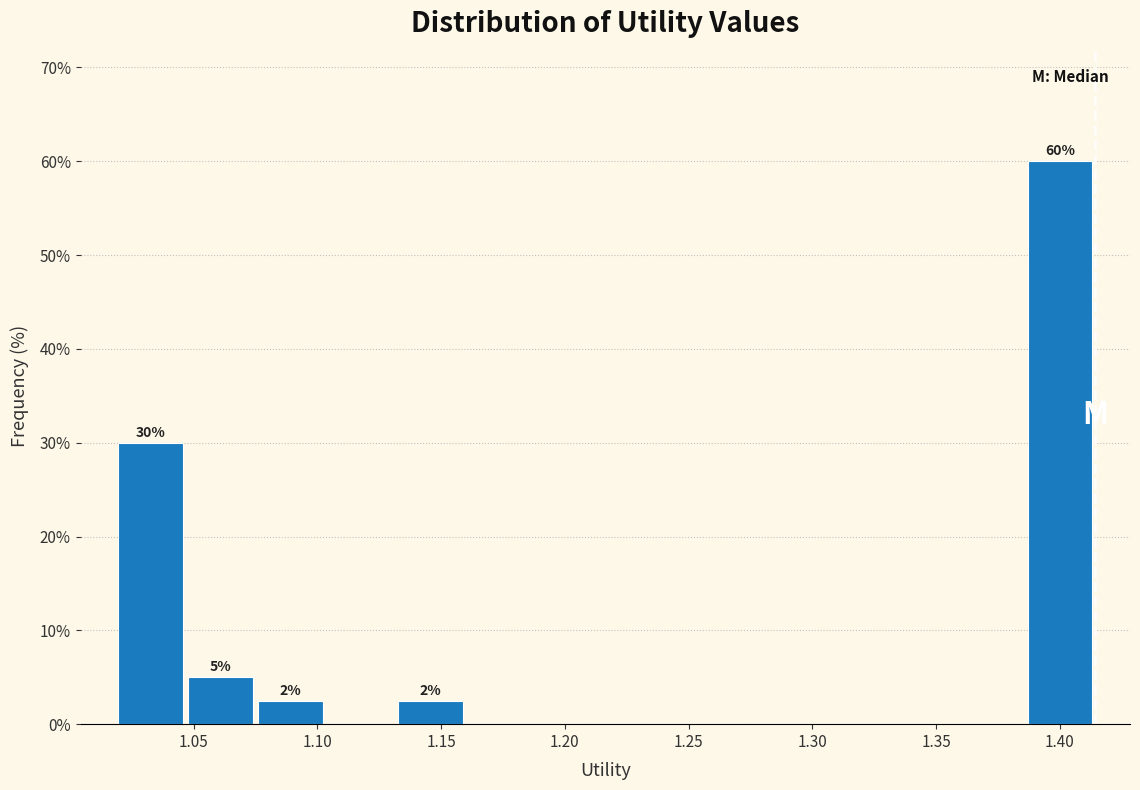

Over which range of the x-axis is the bar tallest?

1.385 to 1.415